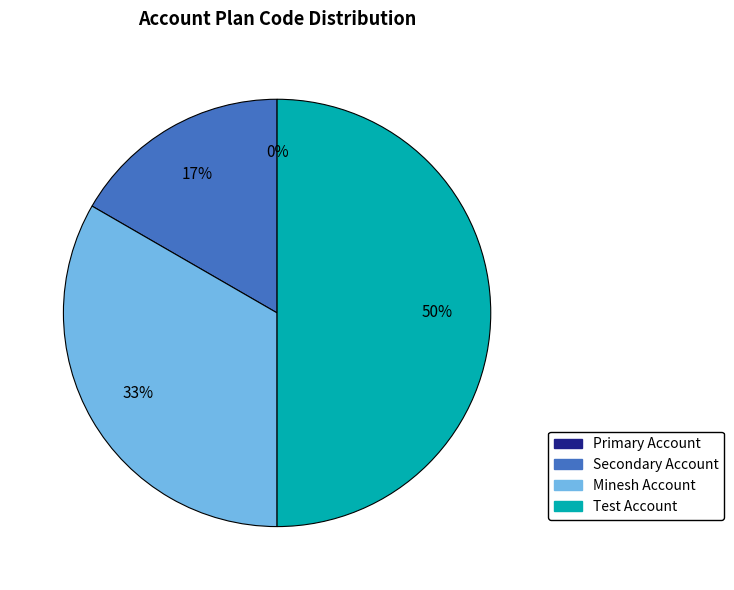

Rank the categories by value from highest to lowest.

Test Account, Minesh Account, Secondary Account, Primary Account